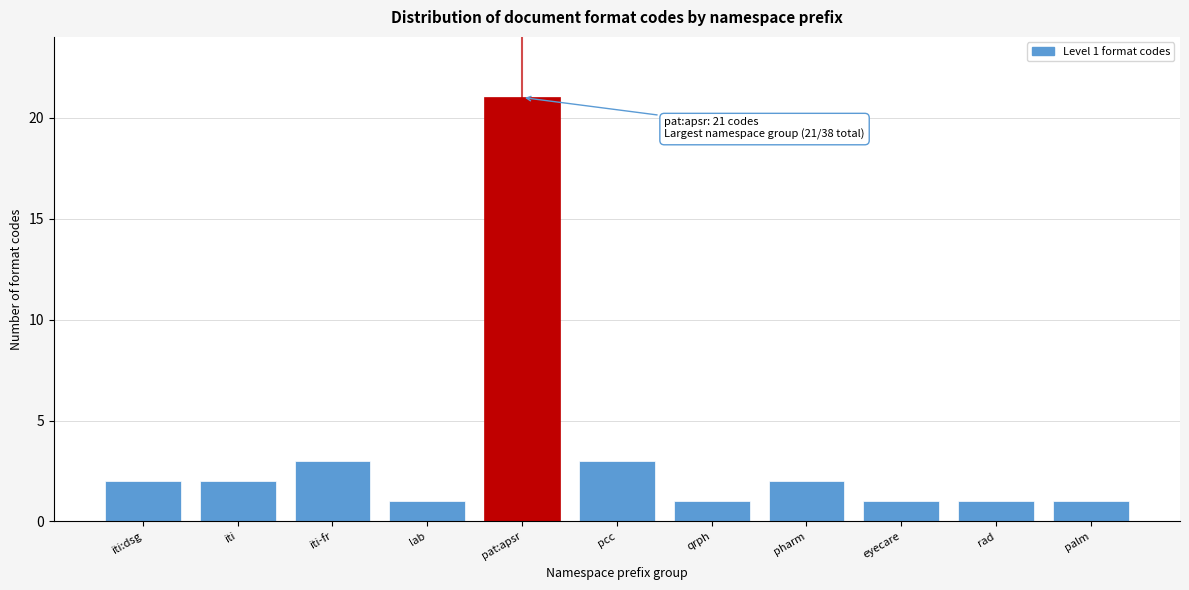

Reading left to right, list all the values displayed in this chart.

iti:dsg=2	iti=2	iti-fr=3	lab=1	pat:apsr=21	pcc=3	qrph=1	pharm=2	eyecare=1	rad=1	palm=1